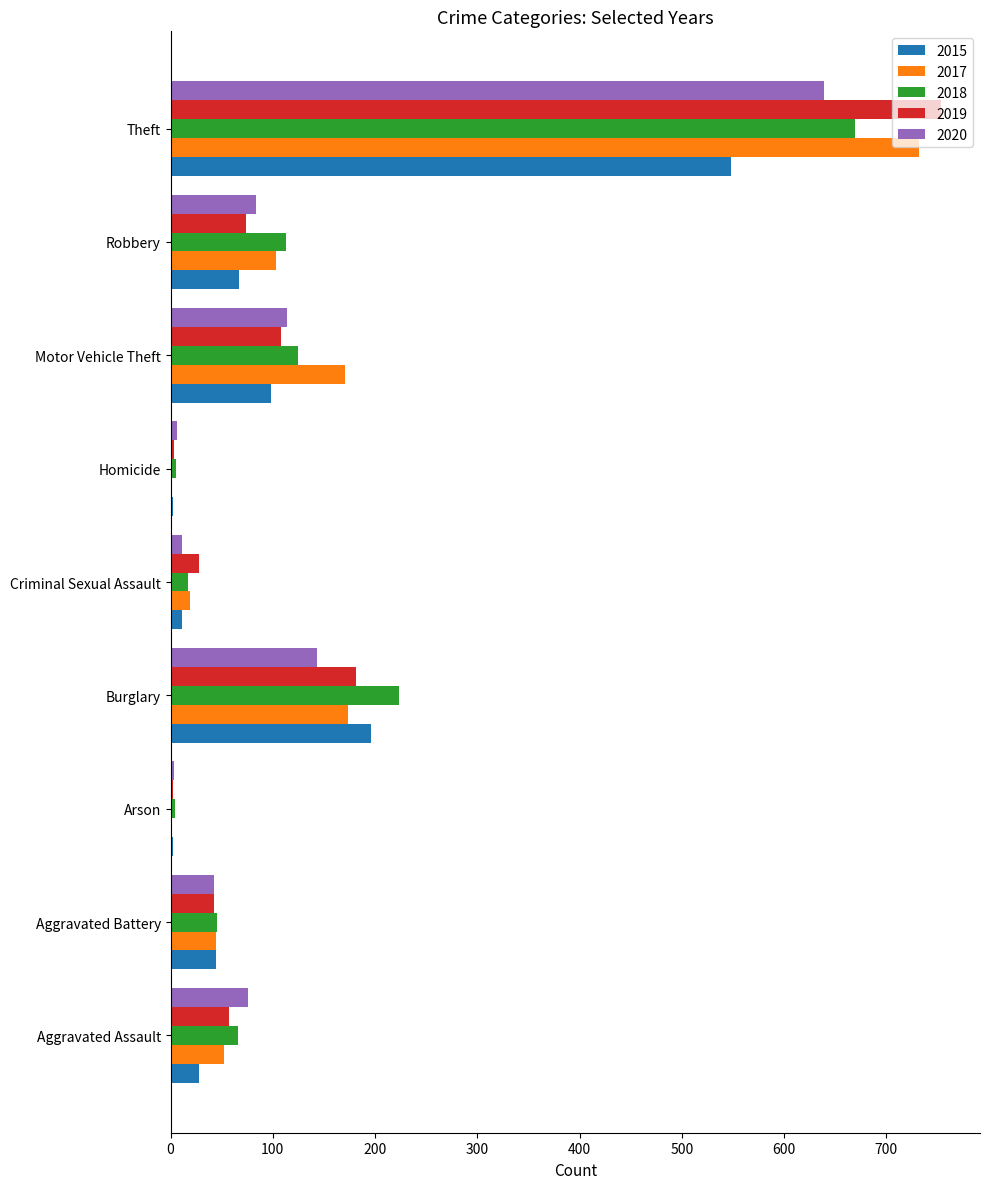

Is it true that 2019 equals 57 at Aggravated Assault?

True